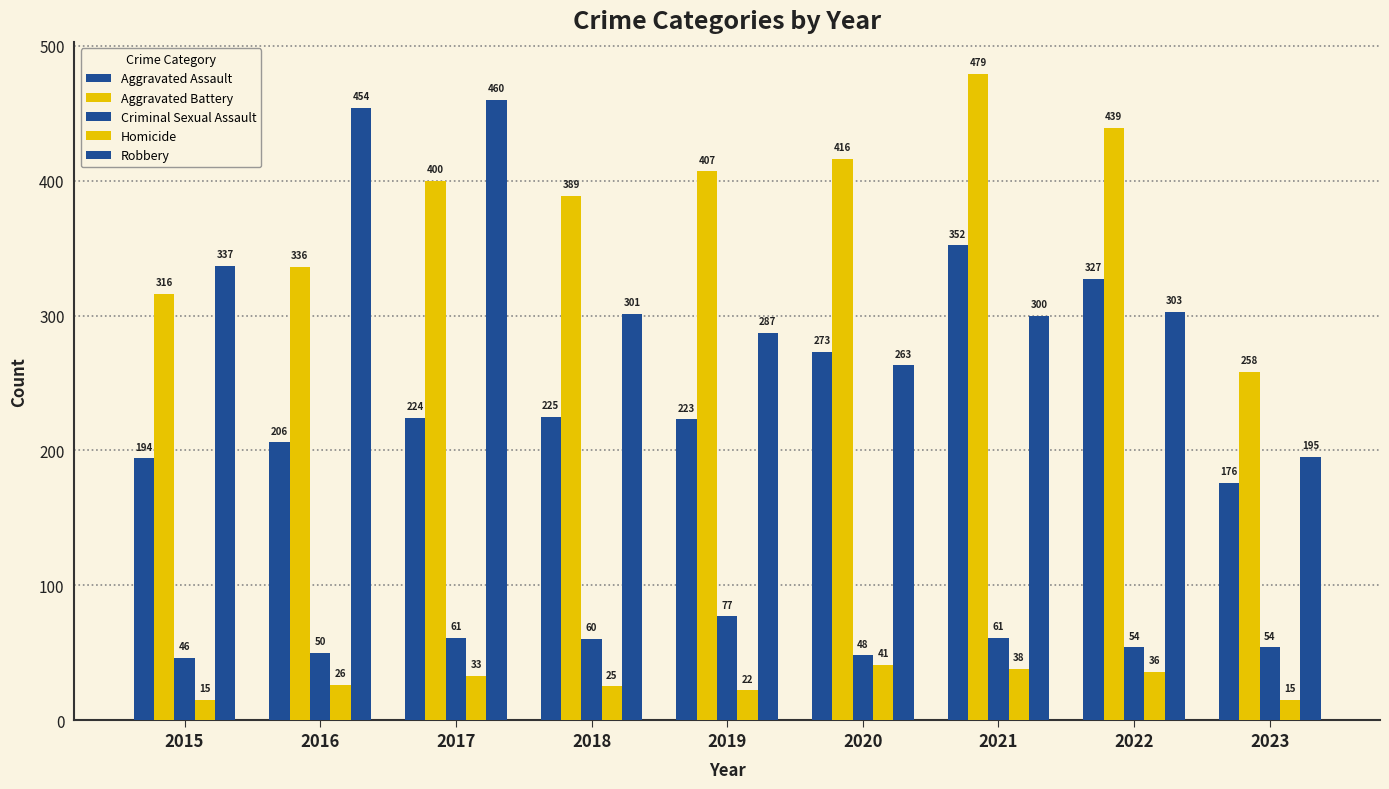

Does the chart contain any negative values?

No